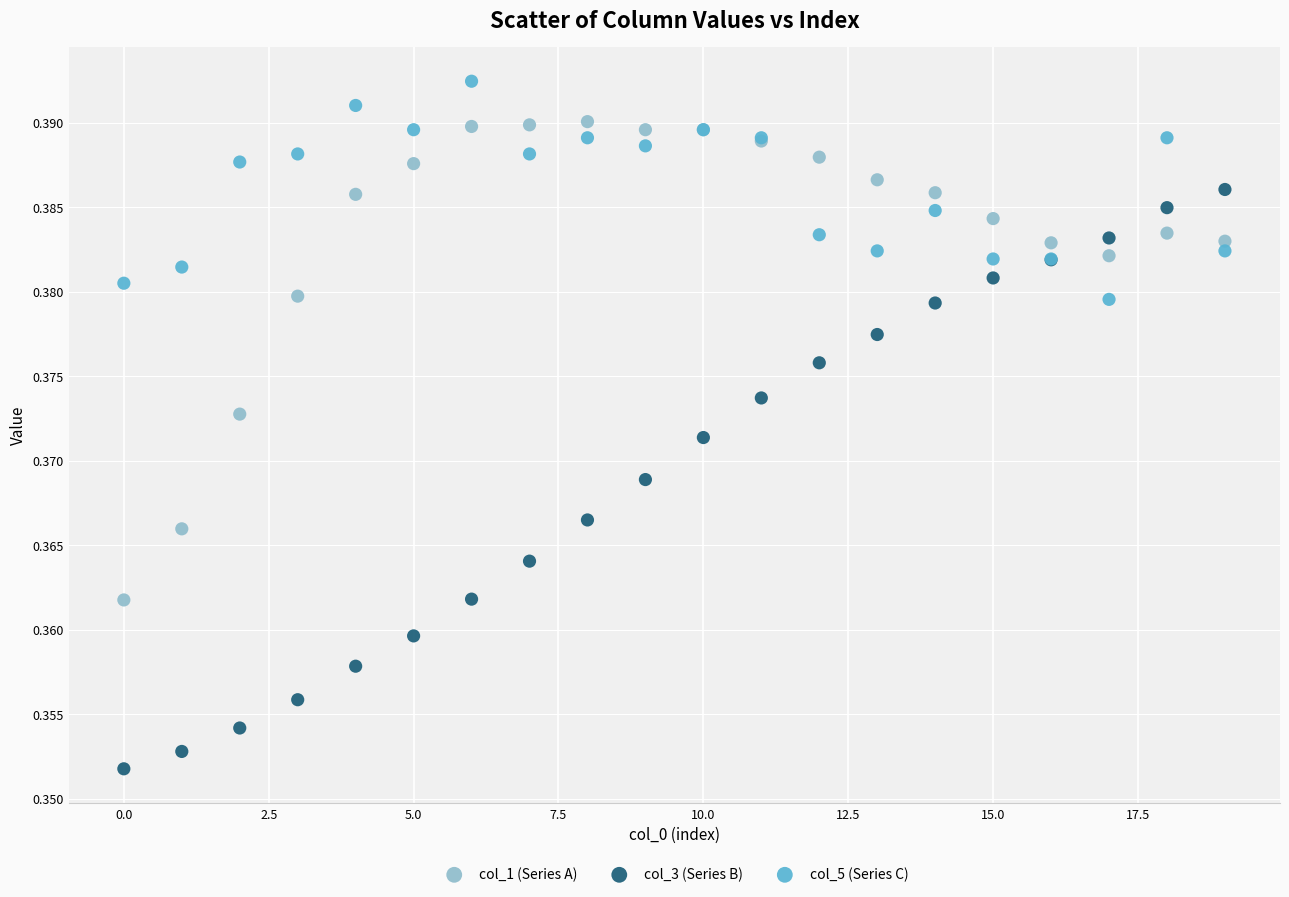

Which series has the widest spread of Y values?

col_3 (Series B)